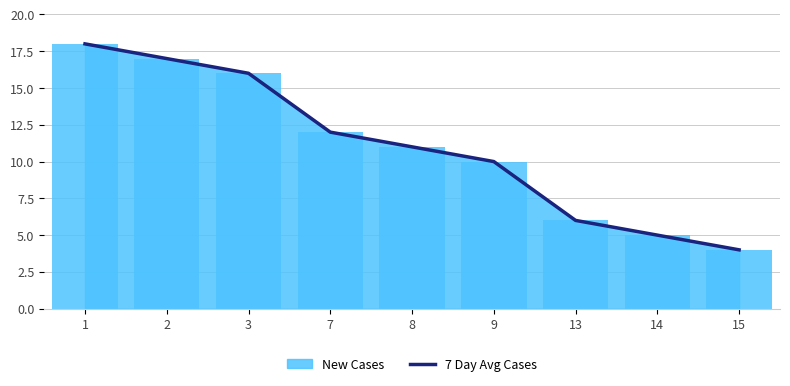

The value at 7 is 12. True or false?

True